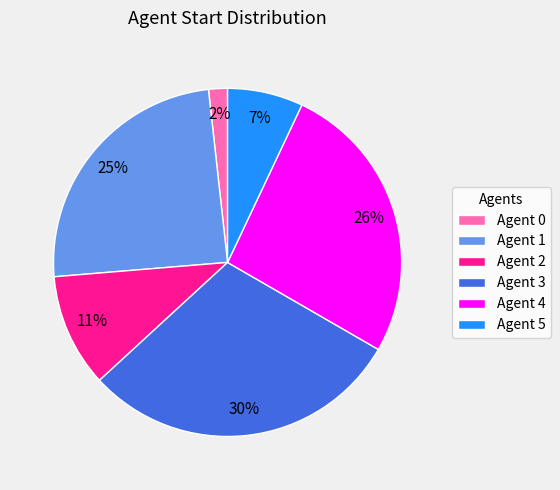

Do Agent 5 and Agent 3 together represent more than half of the pie?

No